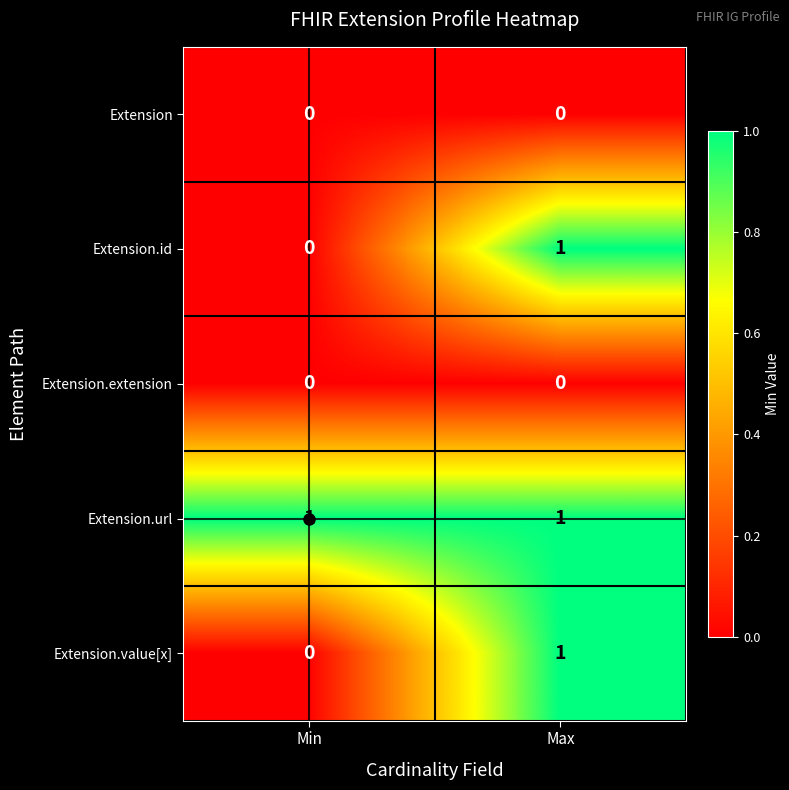

What is the greatest value displayed?

1